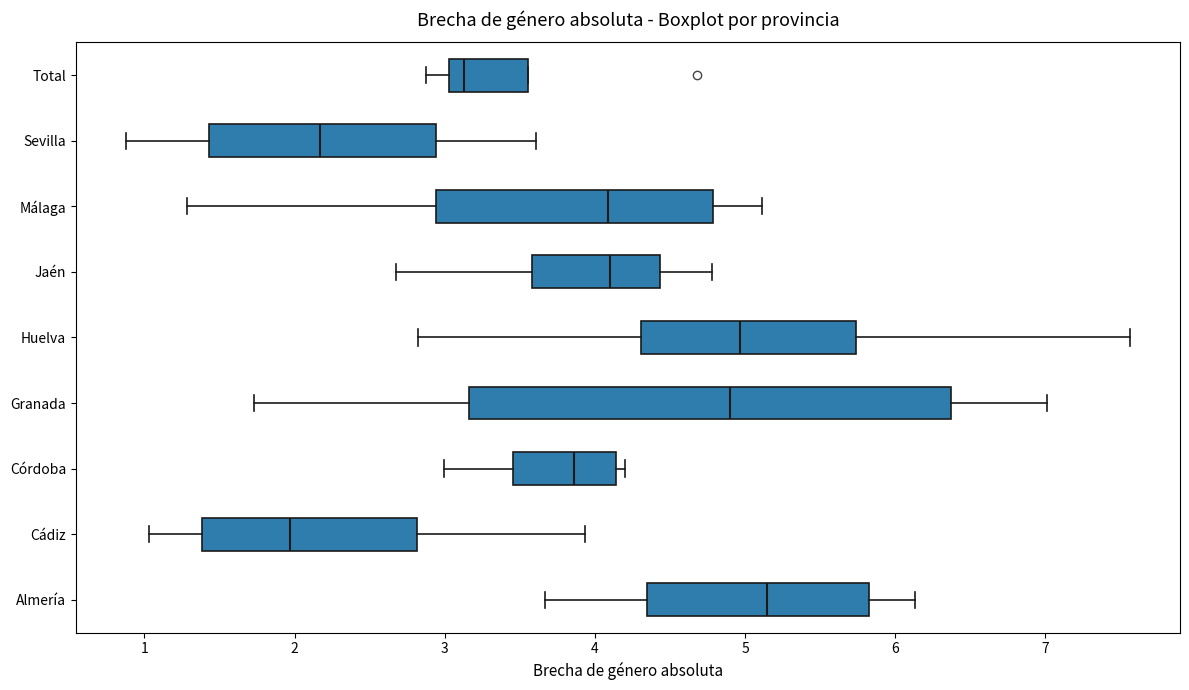

Reading bottom to top, read every box against the x-axis: the position of its median line, the range the box covers, and the ends of its whiskers. The values are not printed on the chart, so give them approximately, as read against the axis.

Almería: median 5.1, box 4.3 to 5.8, whiskers 3.7 to 6.1
Cádiz: median 2.0, box 1.4 to 2.8, whiskers 1.0 to 3.9
Córdoba: median 3.9, box 3.5 to 4.1, whiskers 3.0 to 4.2
Granada: median 4.9, box 3.2 to 6.4, whiskers 1.7 to 7.0
Huelva: median 5.0, box 4.3 to 5.7, whiskers 2.8 to 7.6
Jaén: median 4.1, box 3.6 to 4.4, whiskers 2.7 to 4.8
Málaga: median 4.1, box 2.9 to 4.8, whiskers 1.3 to 5.1
Sevilla: median 2.2, box 1.4 to 2.9, whiskers 0.9 to 3.6
Total: median 3.1, box 3.0 to 3.6, whiskers 2.9 to 3.6